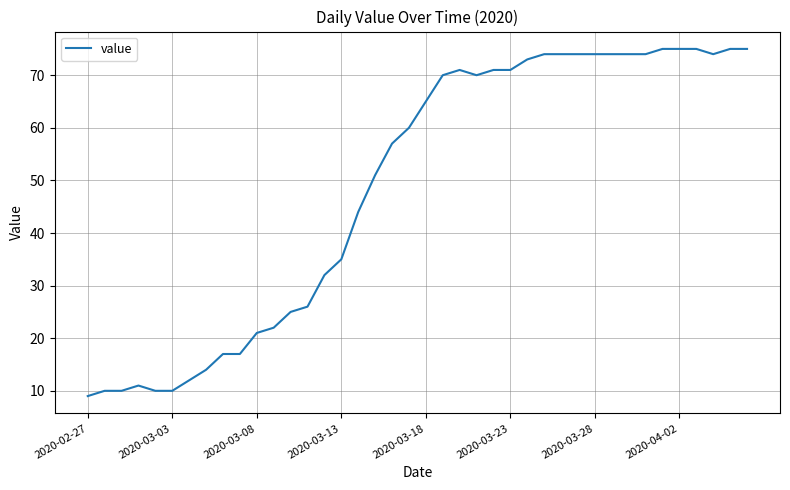

What is the minimum value shown in the chart?

9